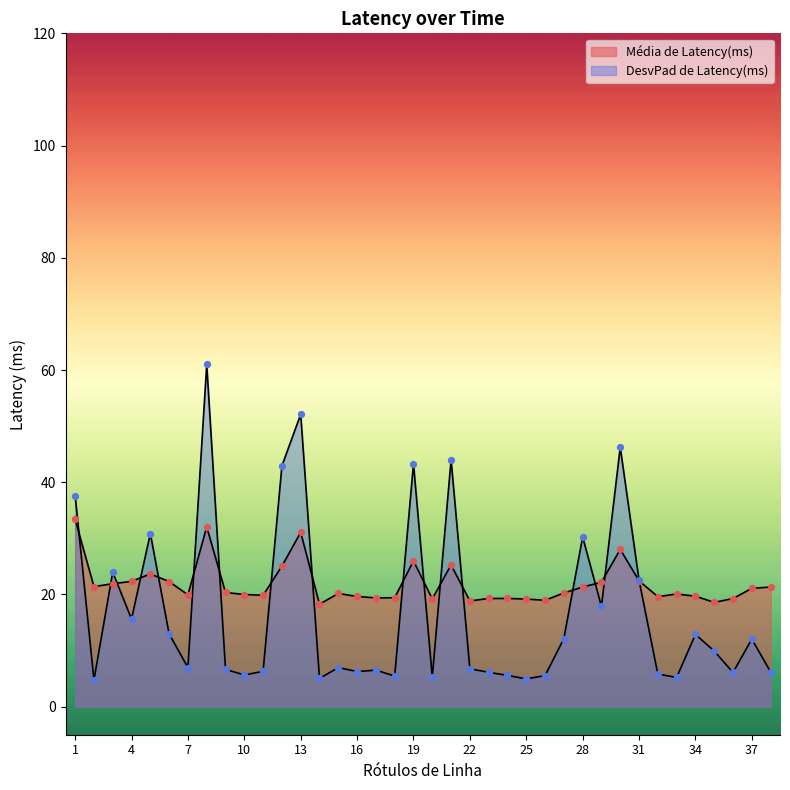

At which category is the sum across all series the highest?

8